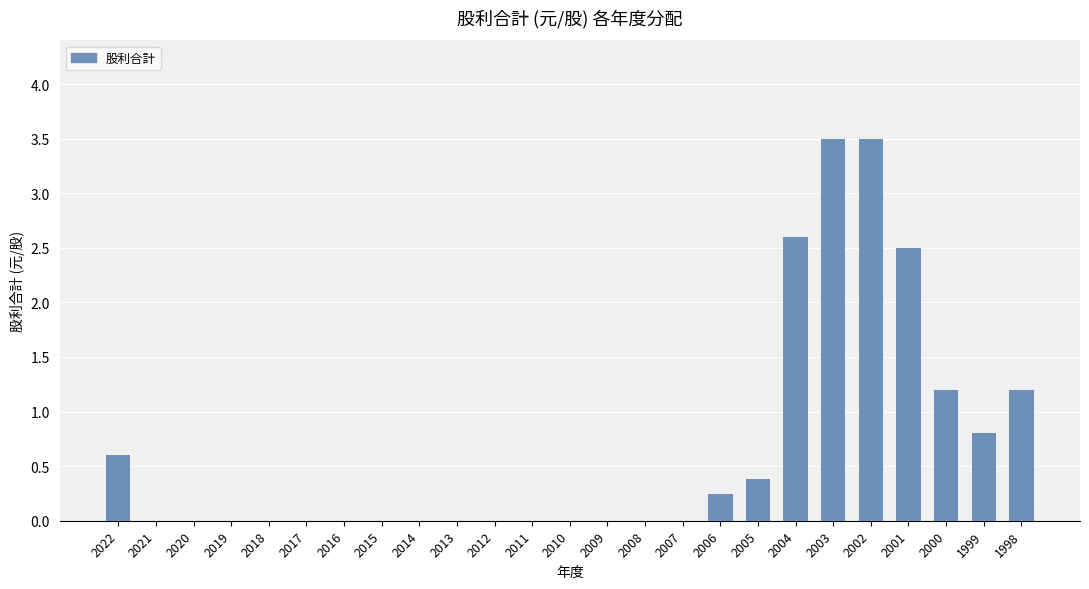

What is the greatest value displayed?

3.5